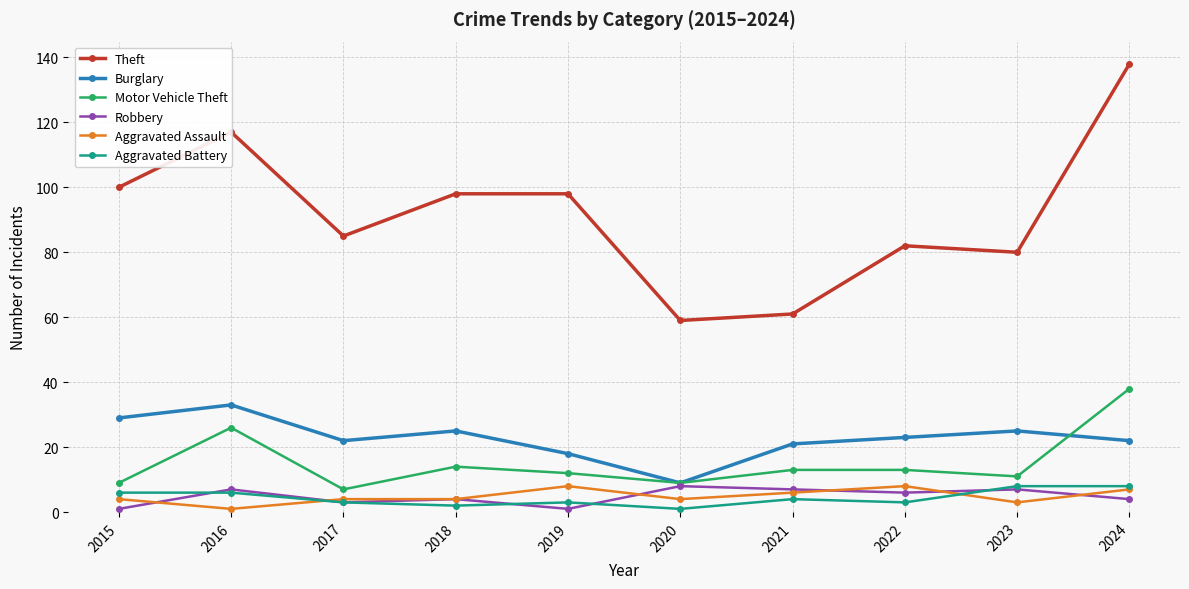

Is this an area chart (filled region under the line)?

No